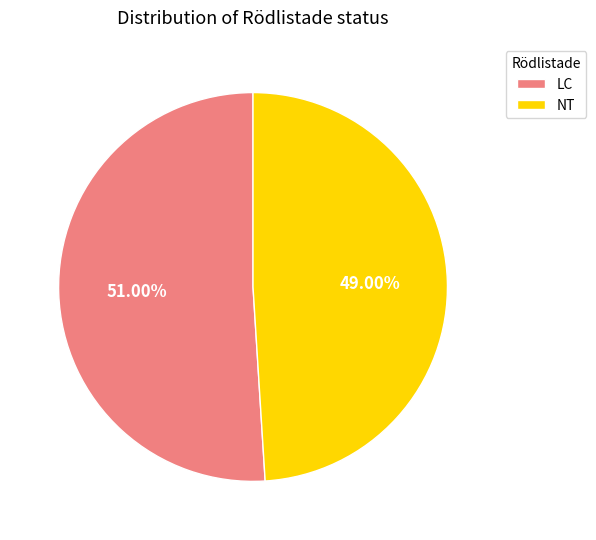

How many segments does this pie chart have?

2